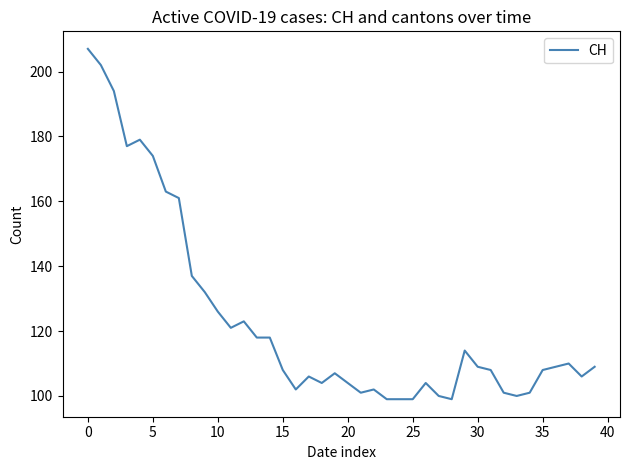

What is the greatest value displayed?

207